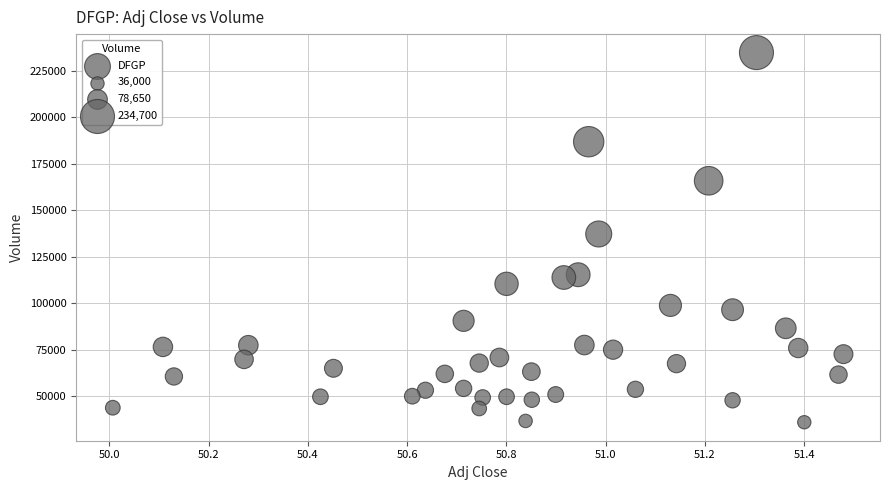

What is the range of Y values (max minus min)?

198700